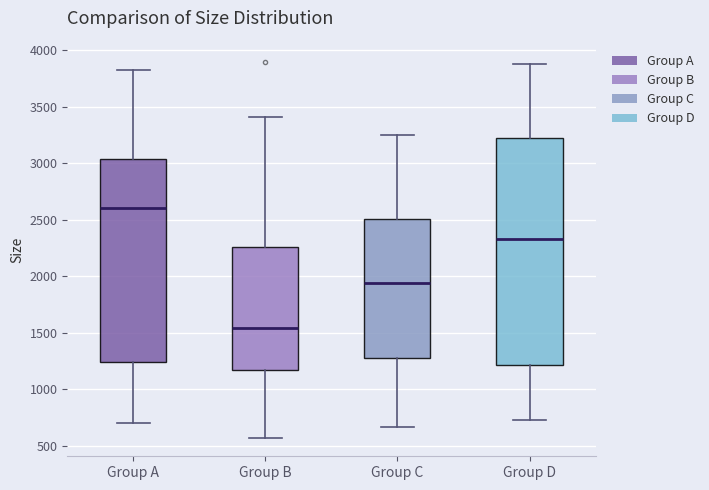

Comparing the boxes themselves (not the whiskers), which one is the tallest?

Group D